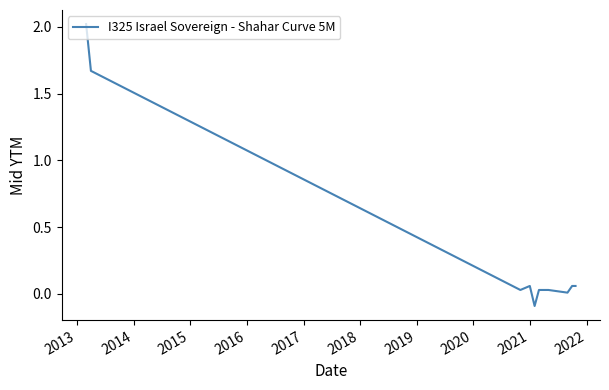

What is the difference between the maximum and minimum values?

2.1